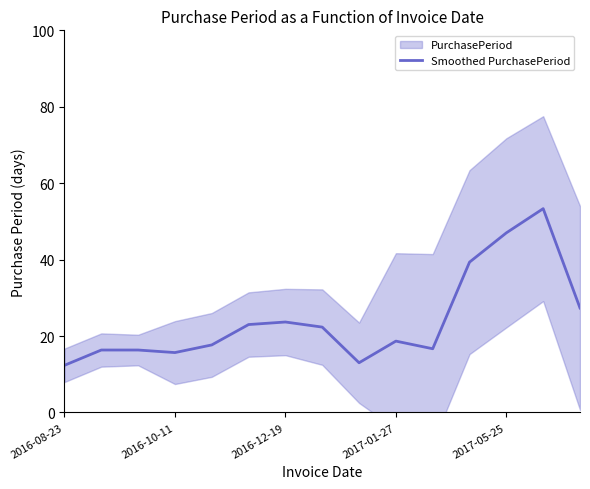

What is the difference between the maximum and second lowest values?

40.3